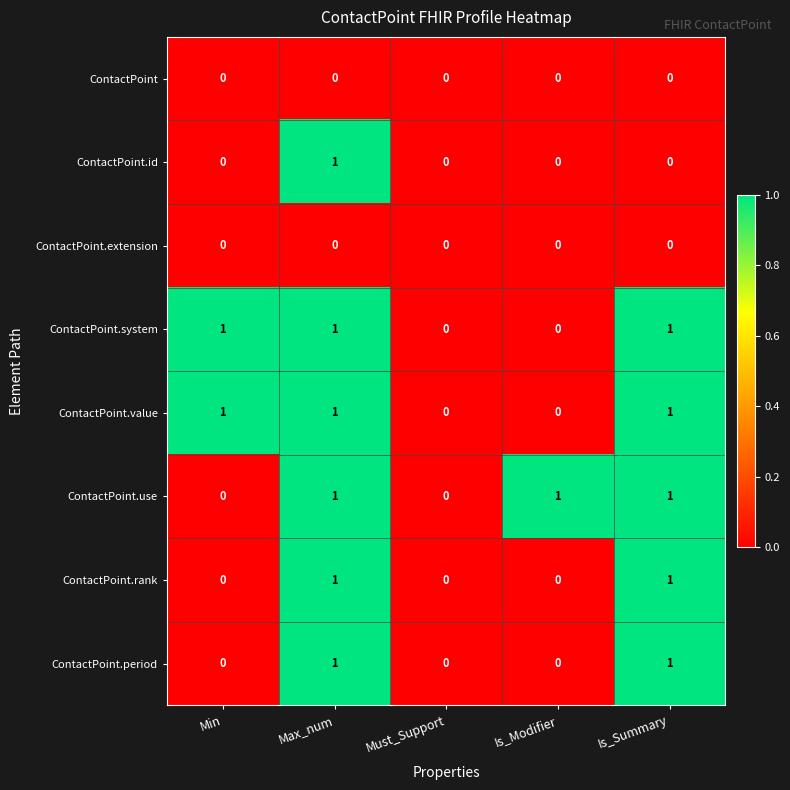

Is it true that ContactPoint.use equals -1 at Min?

False